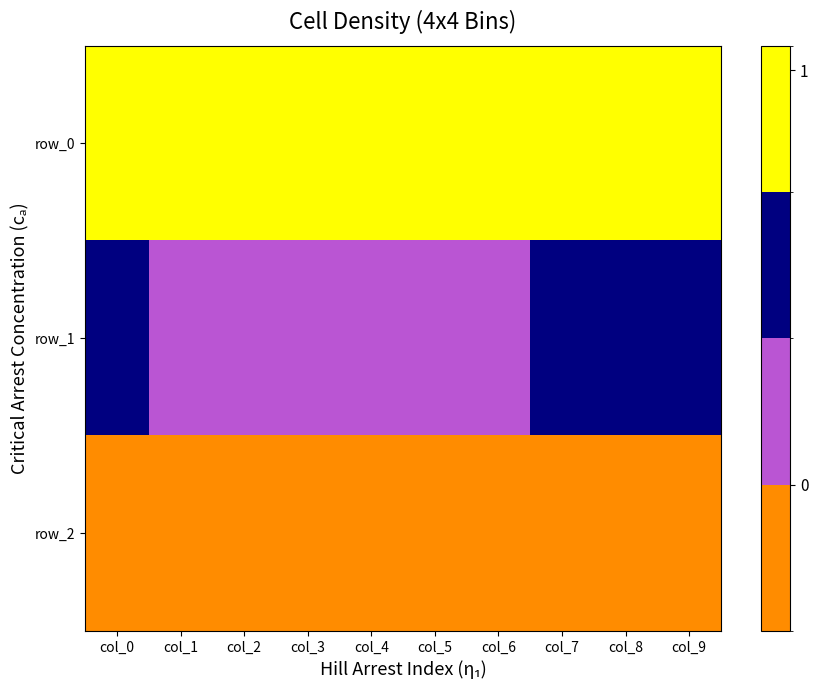

True or false: row_1 has a value of 0.4 at col_3.

True